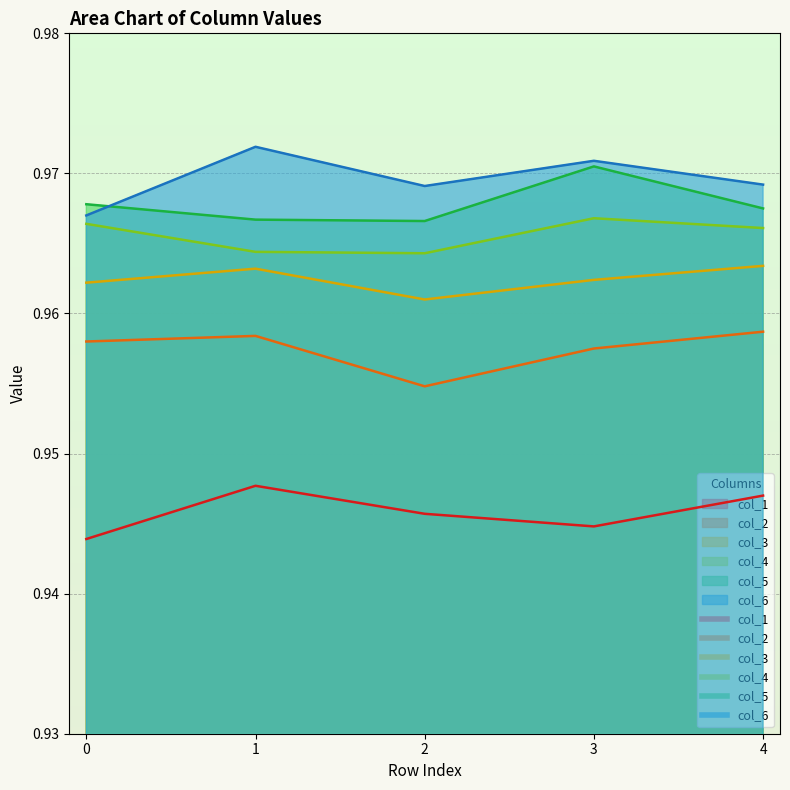

How many lines are shown in the chart?

6